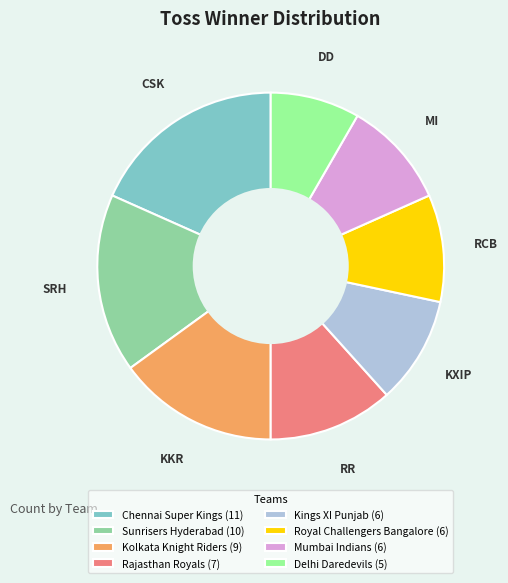

How many segments does this pie chart have?

8